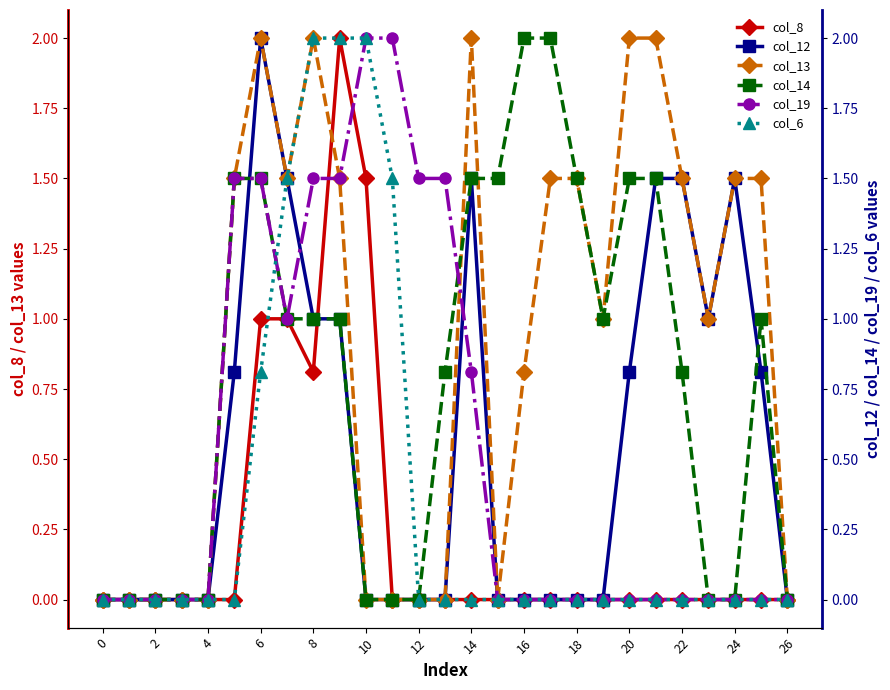

What is the difference between the second highest and second lowest values in the col_14 series?

2.0